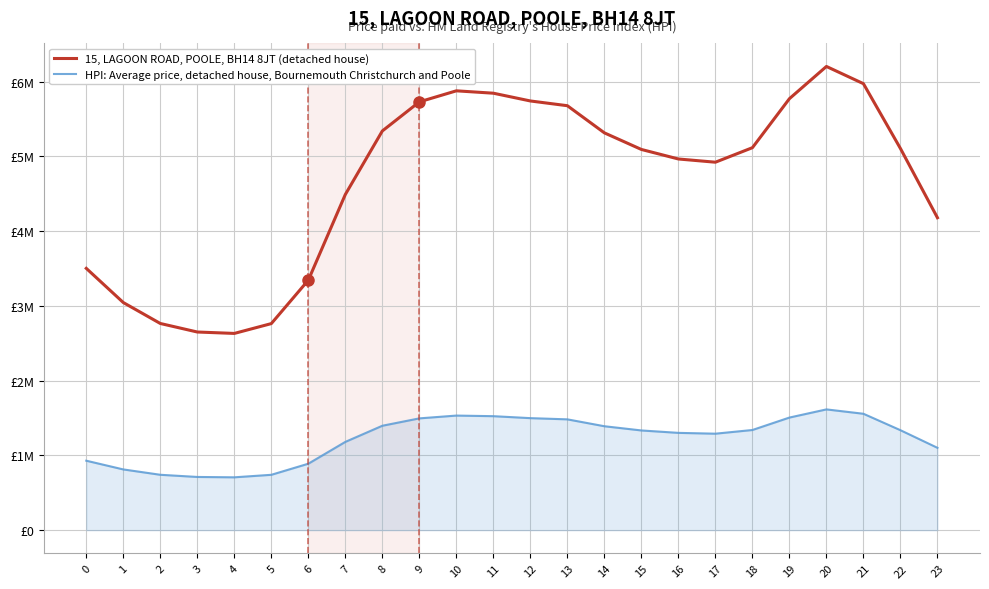

Does the chart display data point markers on the line(s)?

No